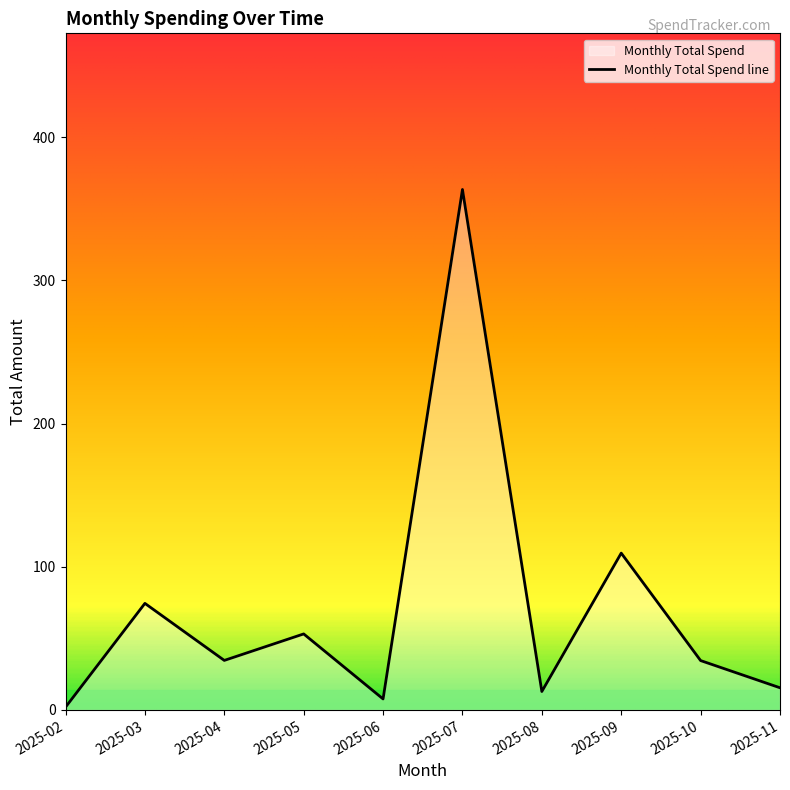

What is the value of the 10th point from the left?

15.5